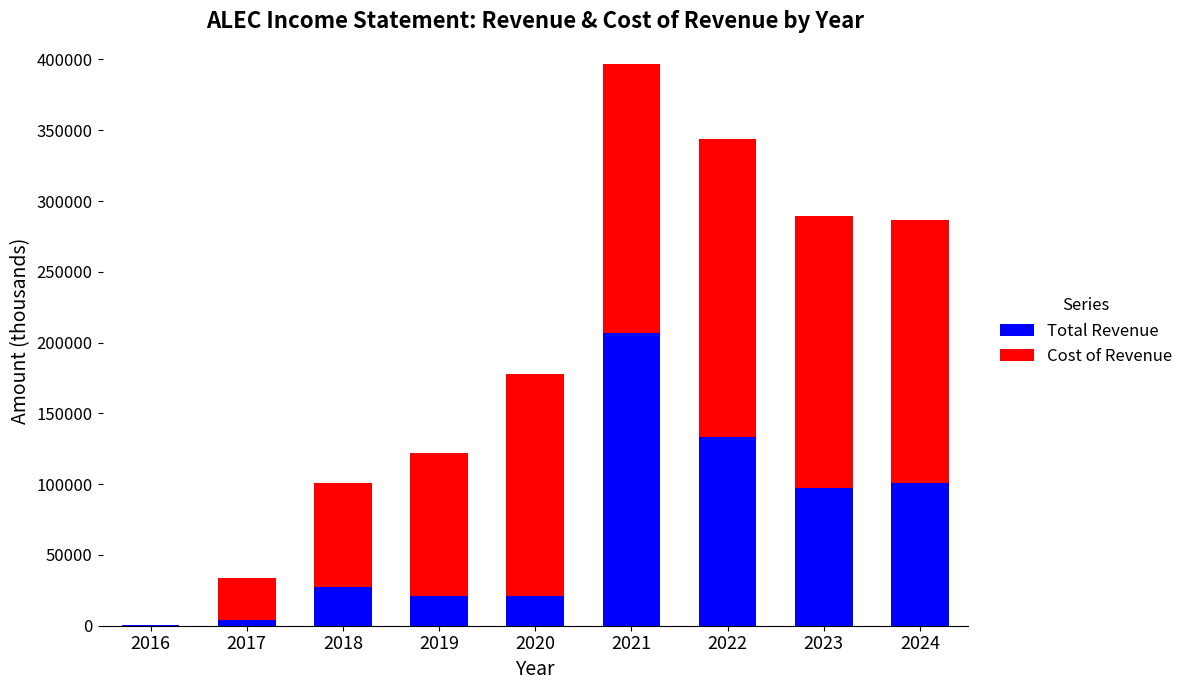

At which category is the sum across all series the highest?

2021